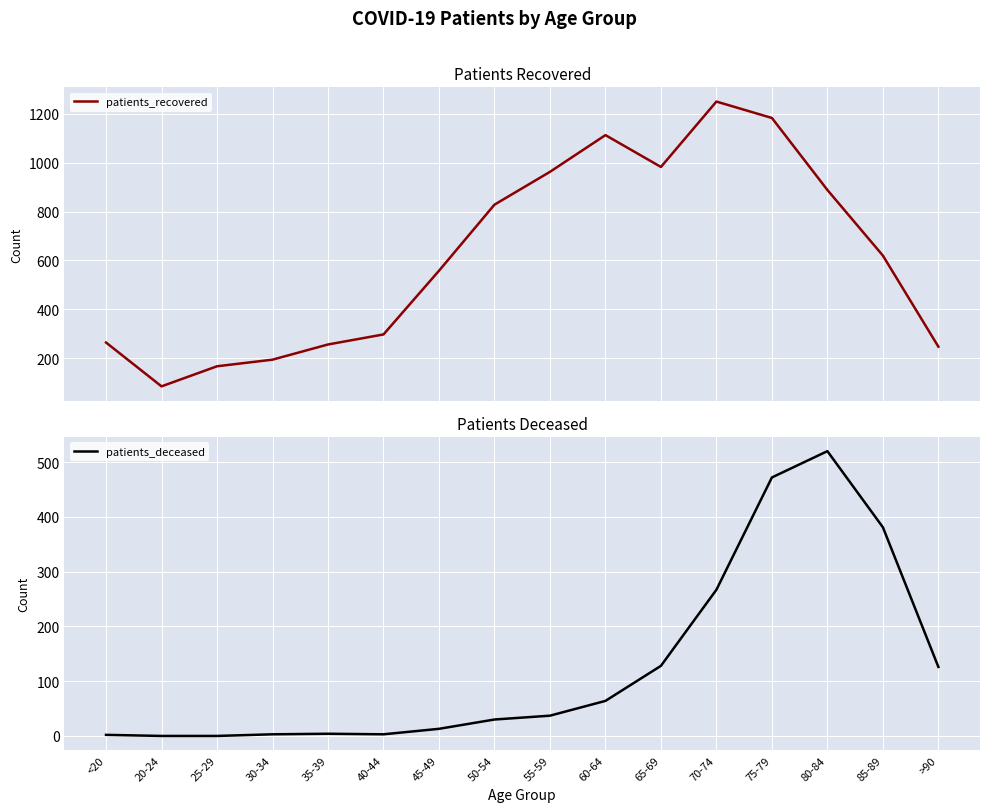

Count the number of categories in the chart.

16